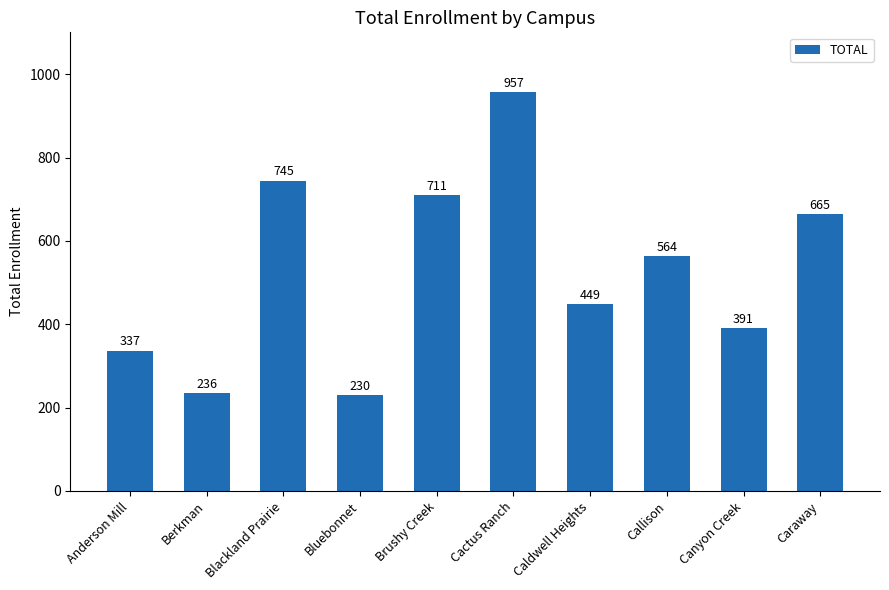

True or false: the data shows 391 at Canyon Creek.

True